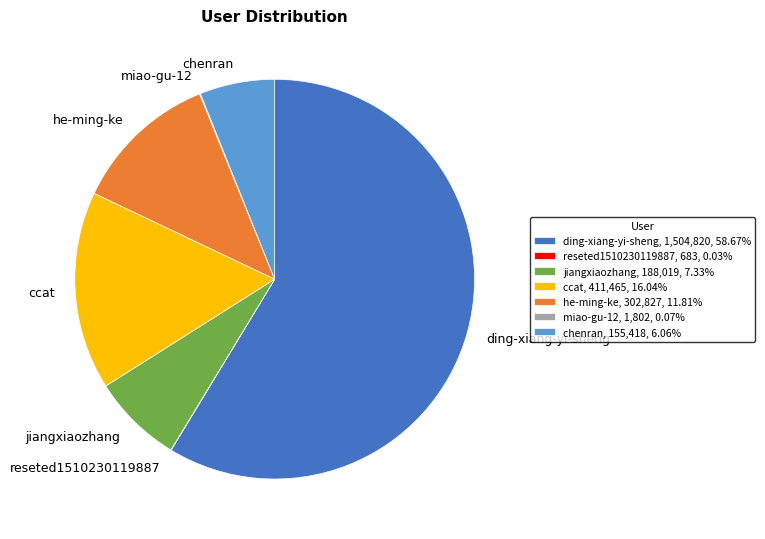

Which category accounts for the majority?

ding-xiang-yi-sheng